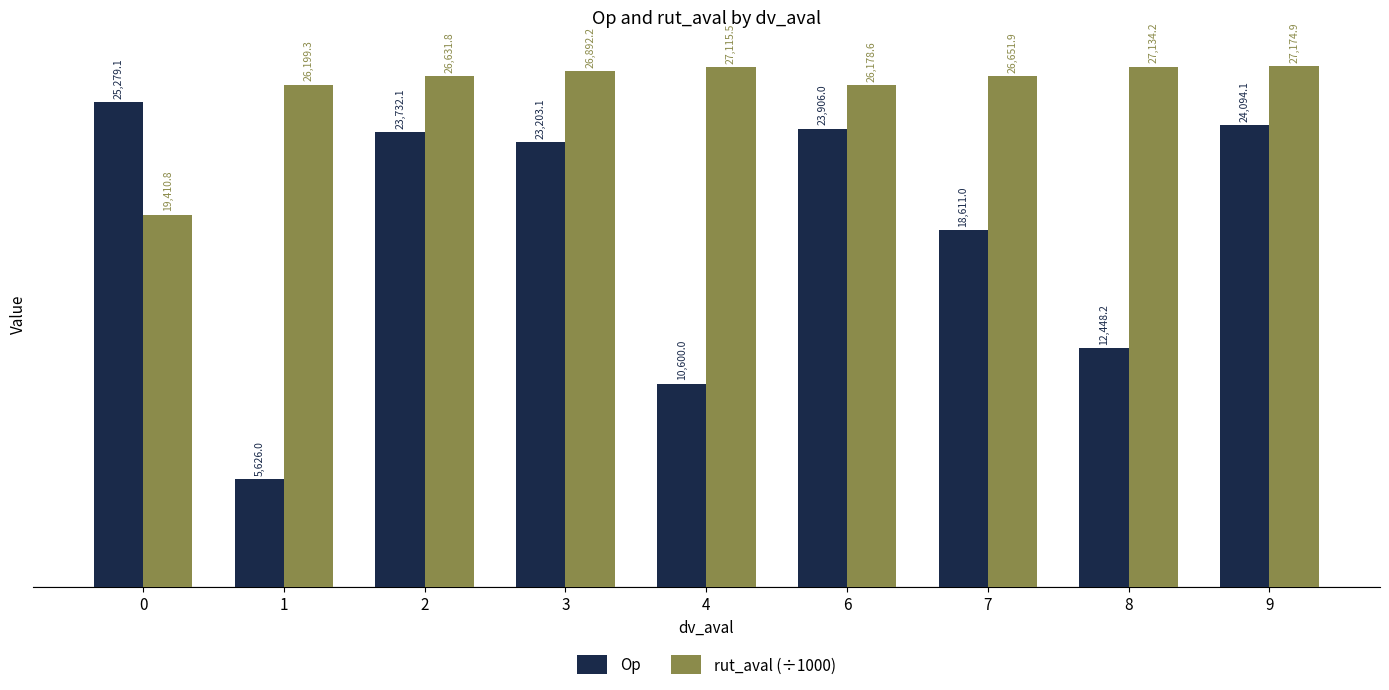

What is the sum of the Op values at 9 and 0?

49373.2